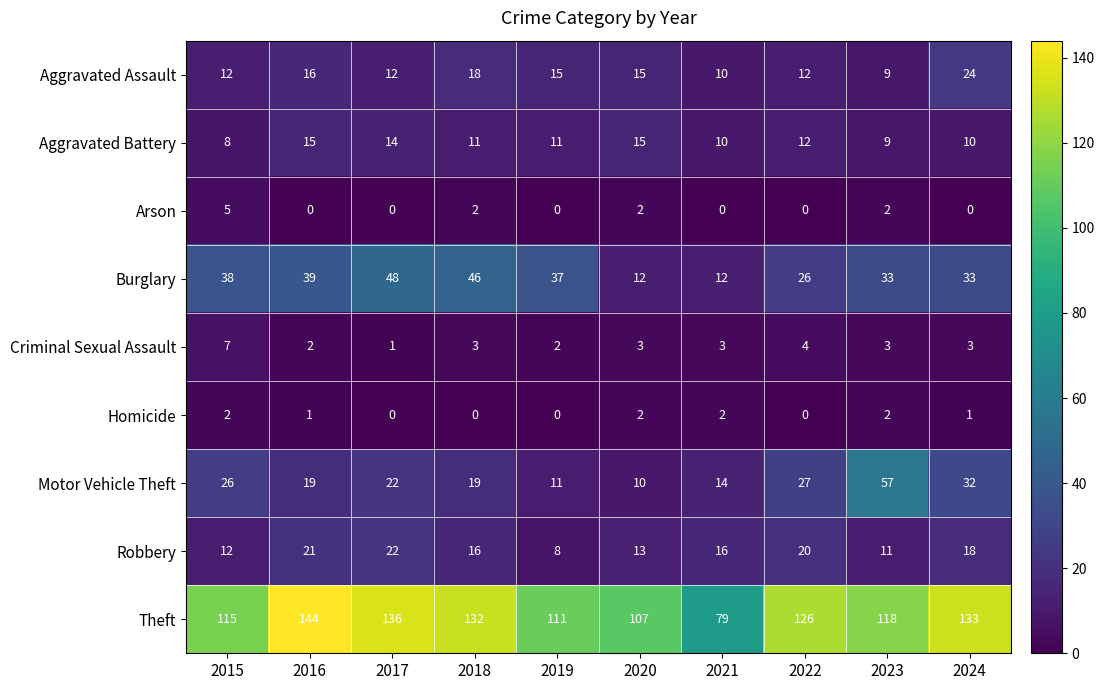

At which label does Criminal Sexual Assault first exceed 3?

2015